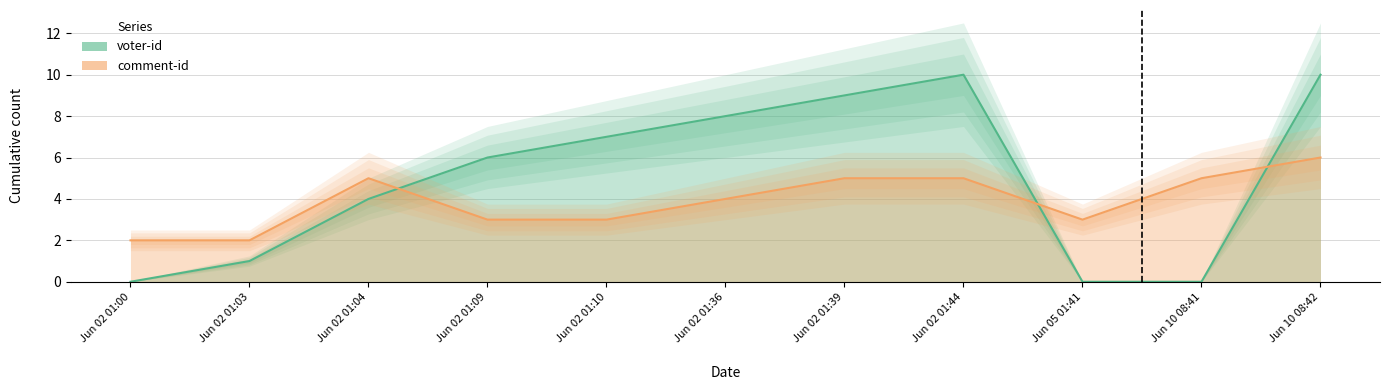

What is the greatest value displayed?

10